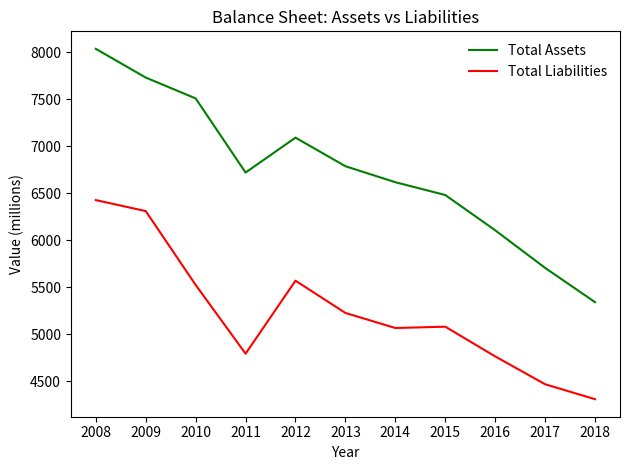

At which category does Total Liabilities reach its first local valley?

2011